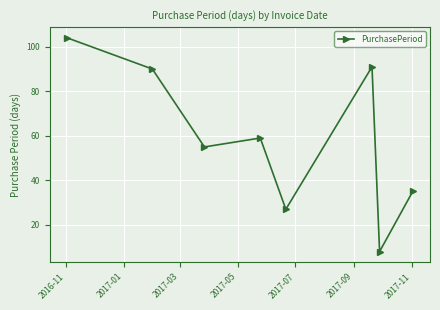

What is the smallest value displayed?

8